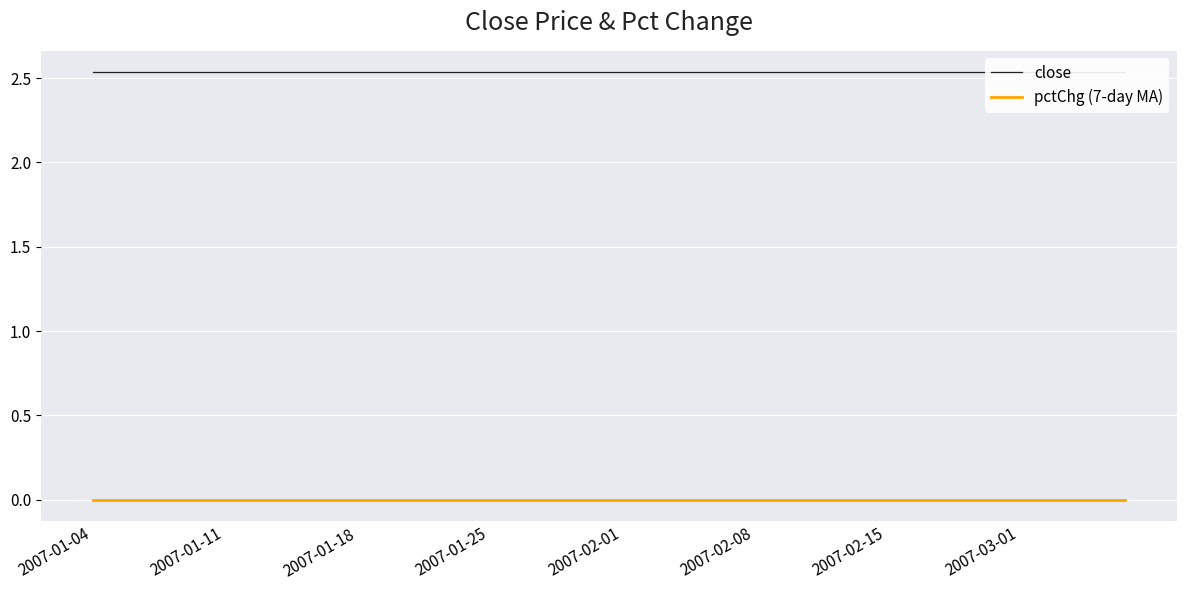

What are all the series names shown in the legend?

close, pctChg (7-day MA)